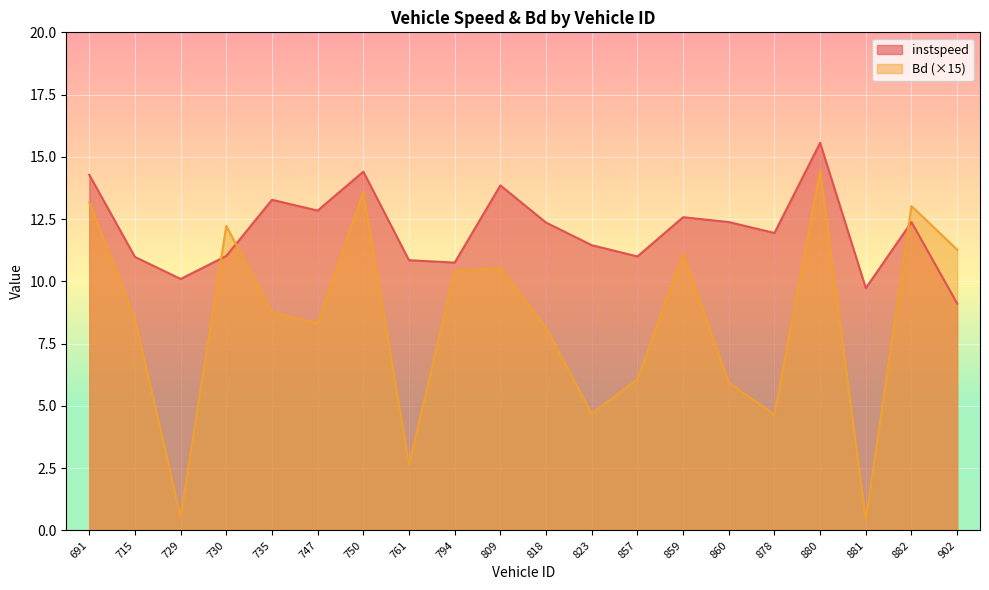

Rank the series at 823 from lowest to highest value.

Bd (×15), instspeed